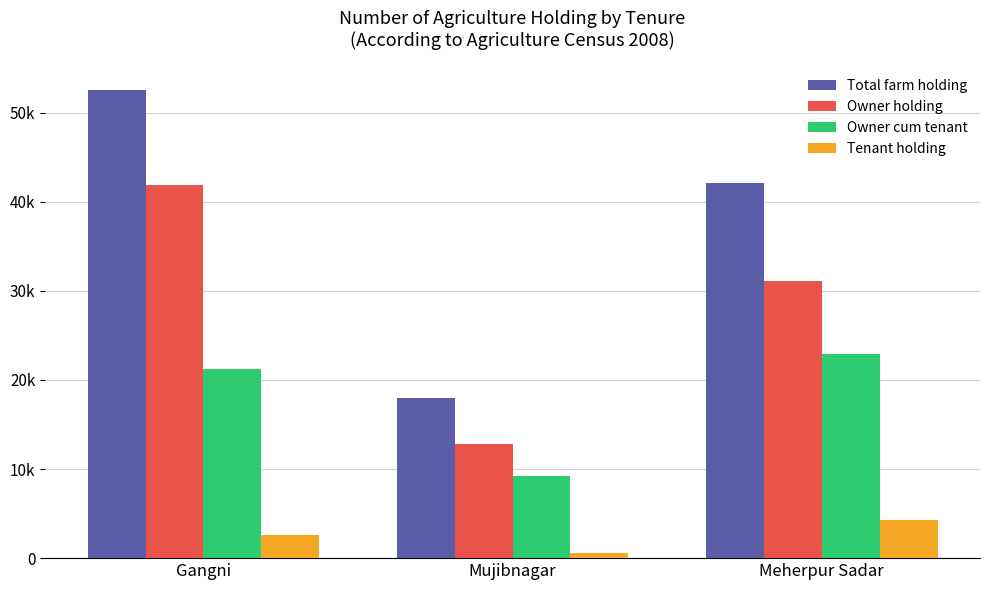

What is the difference between the highest and lowest values at Mujibnagar?

17329